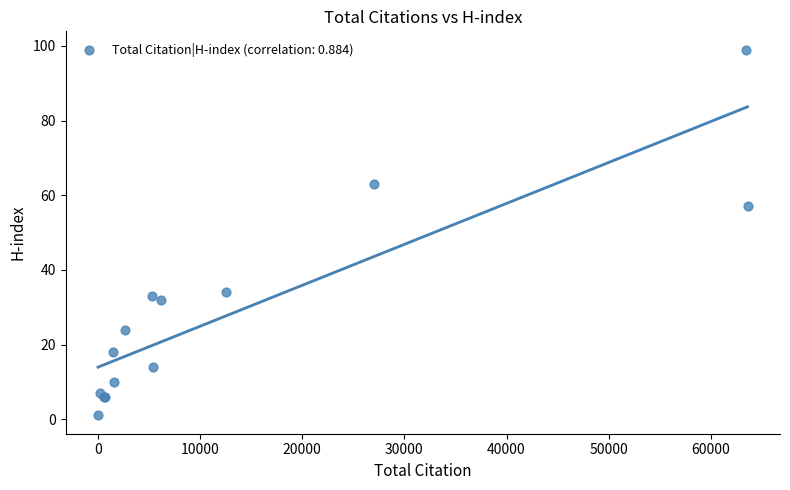

What Y value in the scatter plot is closest to 50?

57